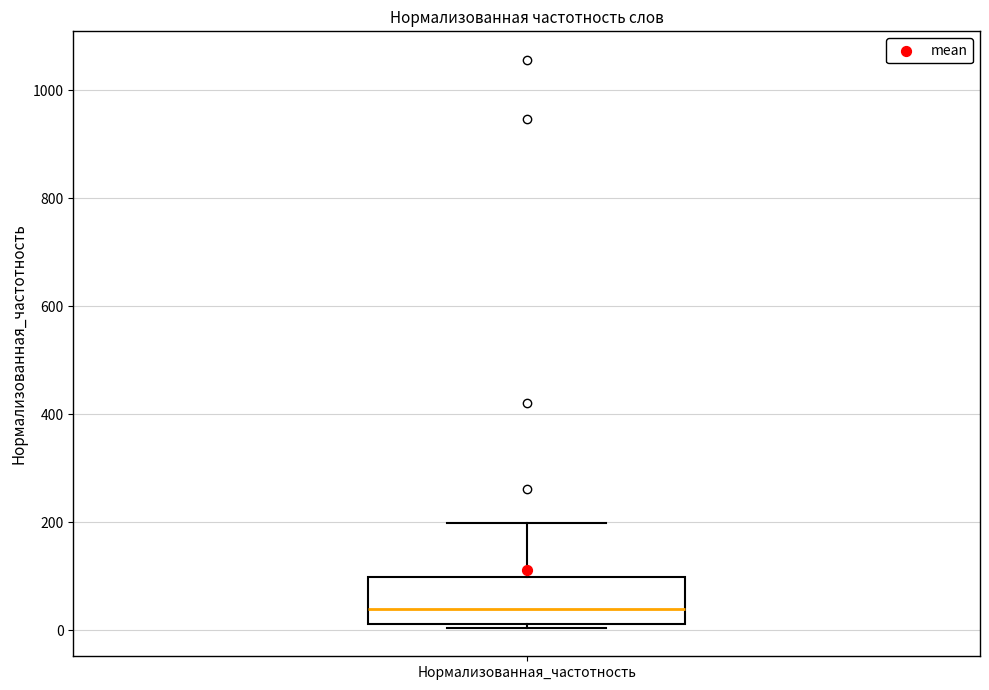

Where is the lower edge of the box for Нормализованная_частотность on the y-axis? The values are not printed on the chart, so give them approximately, as read against the axis.

20